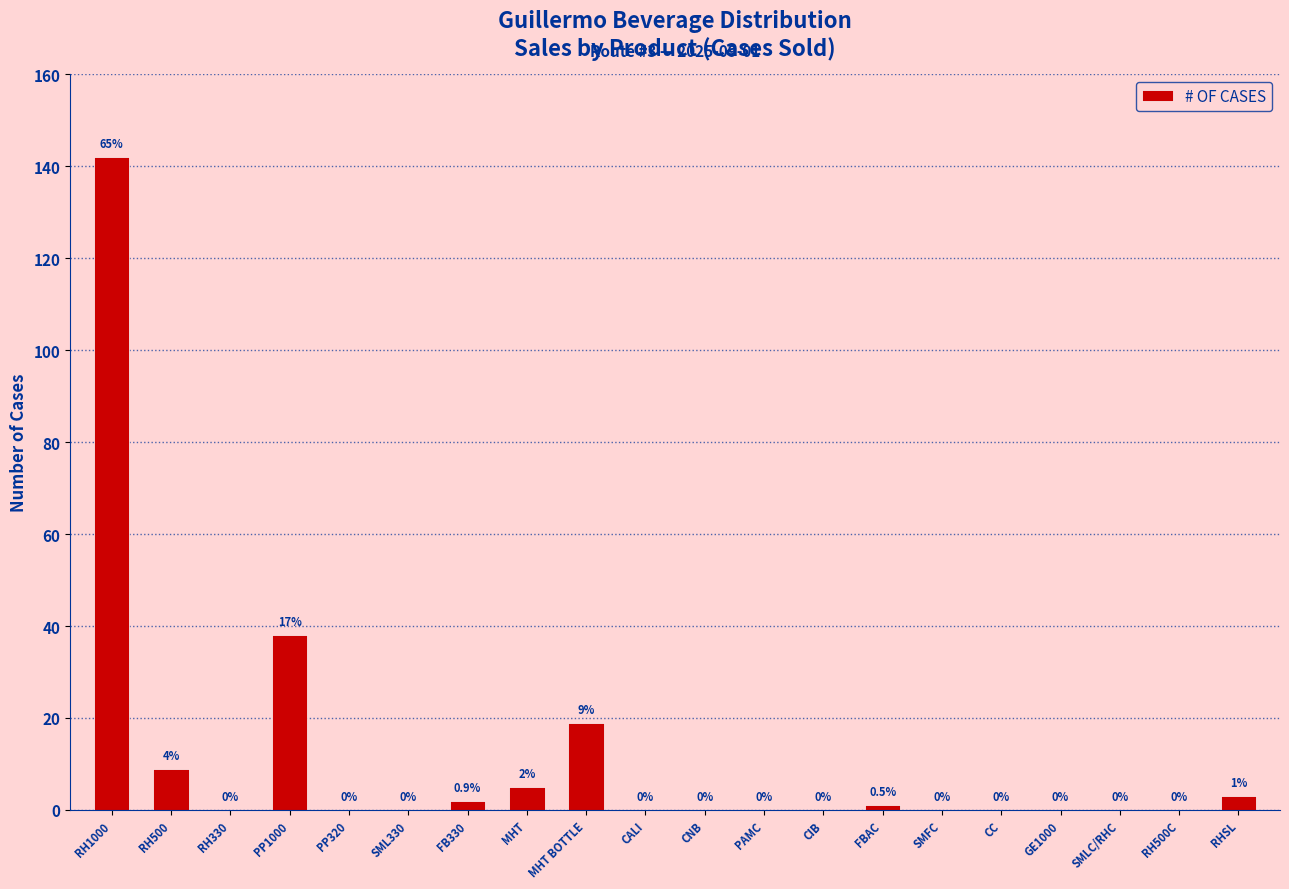

Reading left to right, what are all the values shown in this chart?

RH1000=142	RH500=9	RH330=0	PP1000=38	PP320=0	SML330=0	FB330=2	MHT=5	MHT BOTTLE=19	CALI=0	CNB=0	PAMC=0	CIB=0	FBAC=1	SMFC=0	CC=0	GE1000=0	SMLC/RHC=0	RH500C=0	RHSL=3